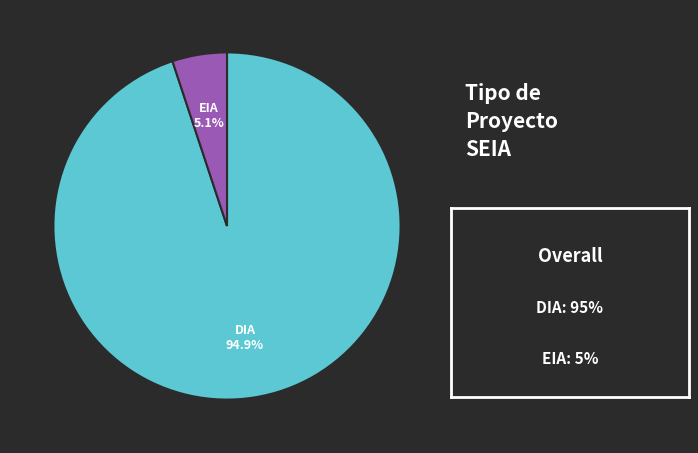

Is there any slice that represents more than half of the pie?

Yes